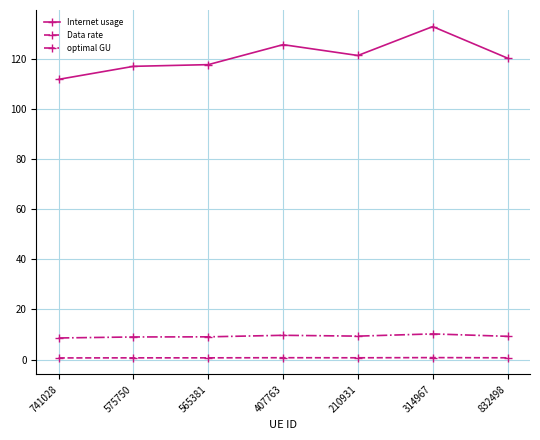

True or false: optimal GU has a value of 9.0 at 575750.

True